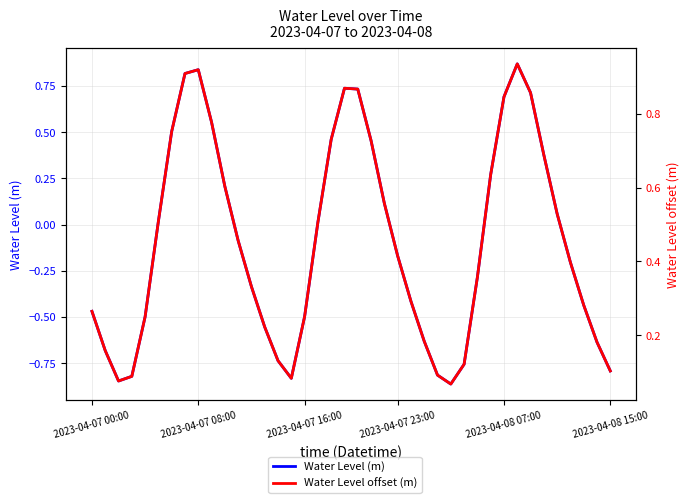

Is the value of Water Level offset (m) at 26 greater than the value of Water Level (m) at 2023-04-08 15:00?

Yes